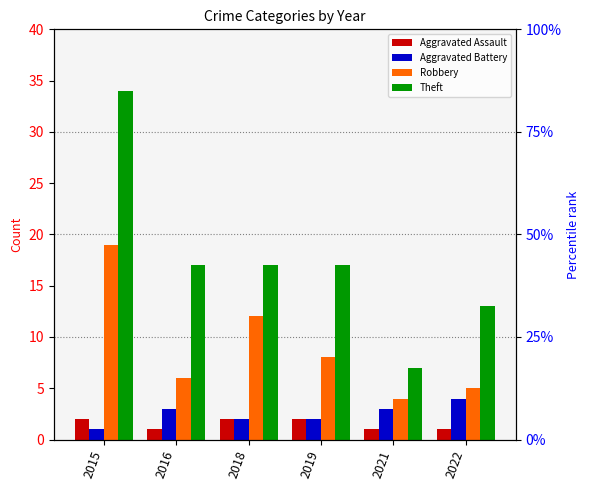

What are all the series names shown in the legend?

Aggravated Assault, Aggravated Battery, Robbery, Theft